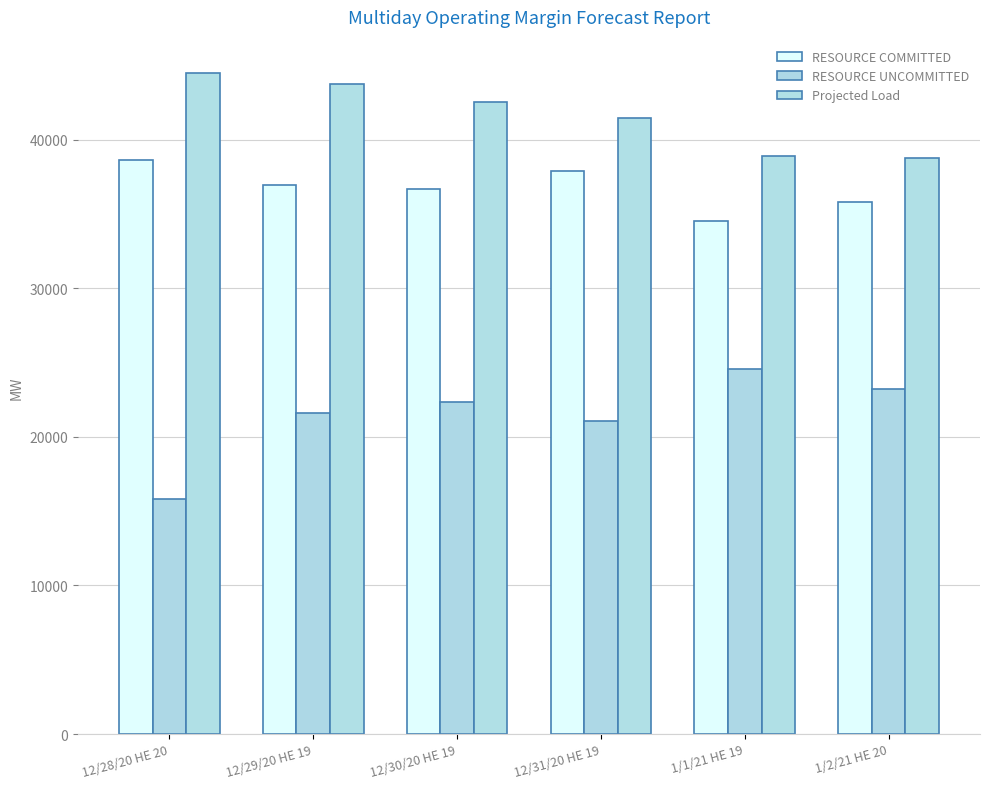

The value of RESOURCE COMMITTED at 12/28/20 HE 20 is 21032.2. True or false?

False